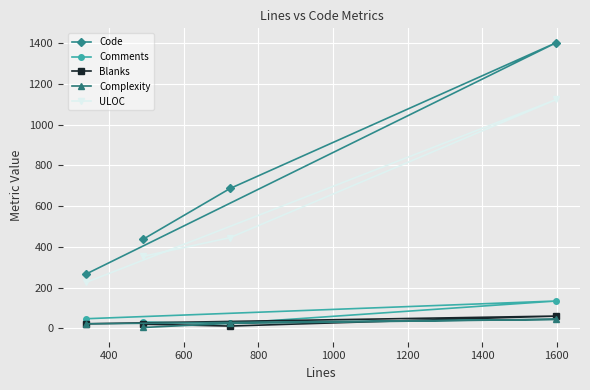

Which series has the widest spread of values?

Code